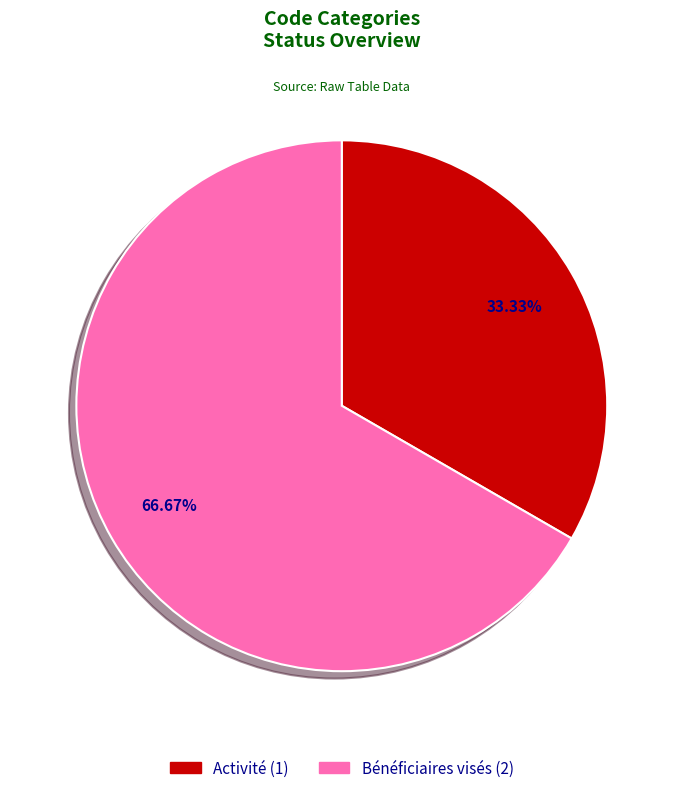

Rank the categories by value from lowest to highest.

Activité, Bénéficiaires visés